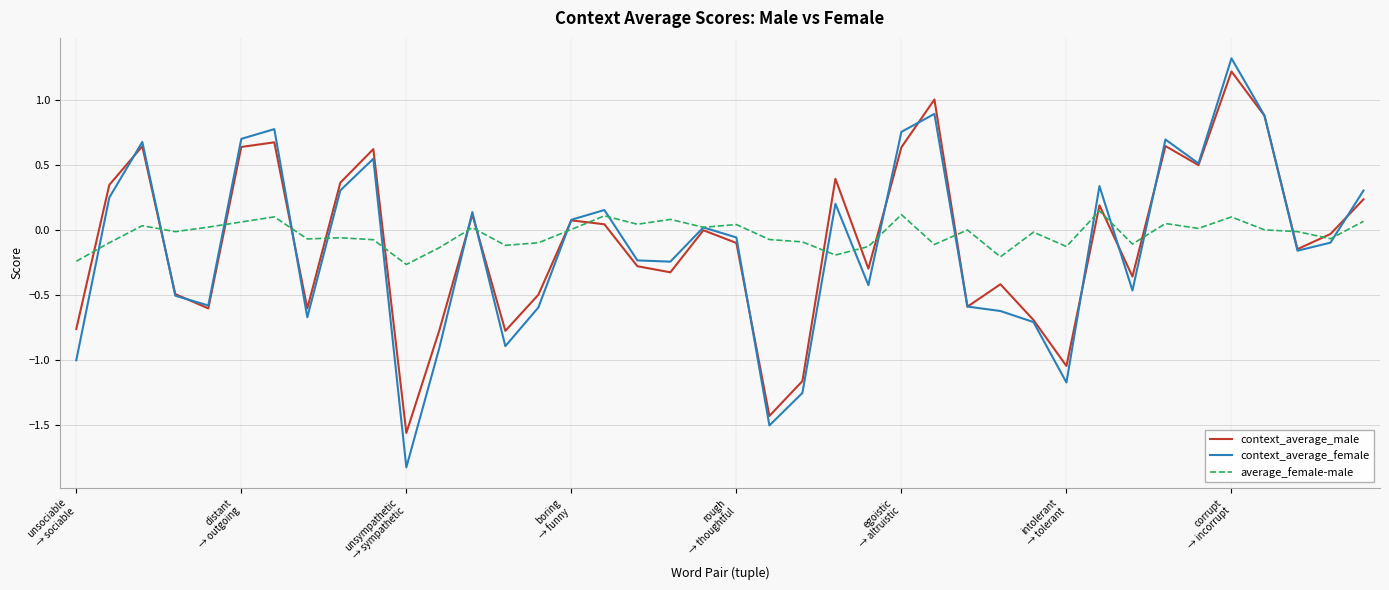

How many lines are shown in the chart?

3